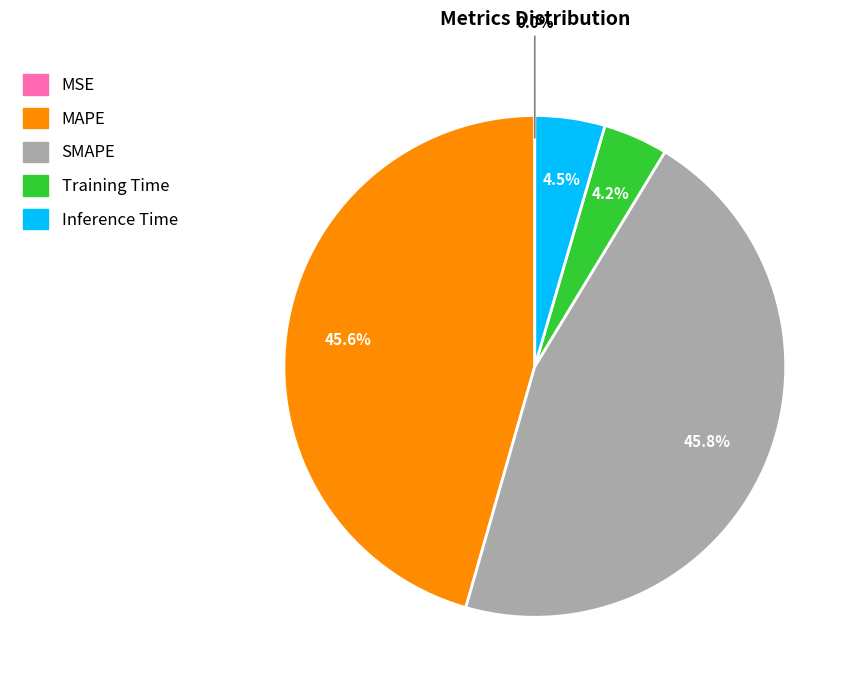

Is there any slice that represents more than half of the pie?

No